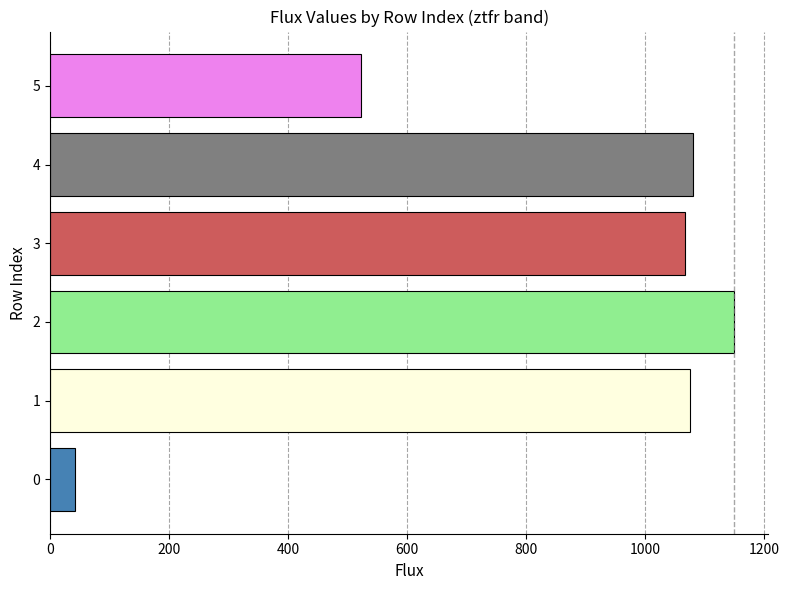

Which category has the highest value across all series?

2